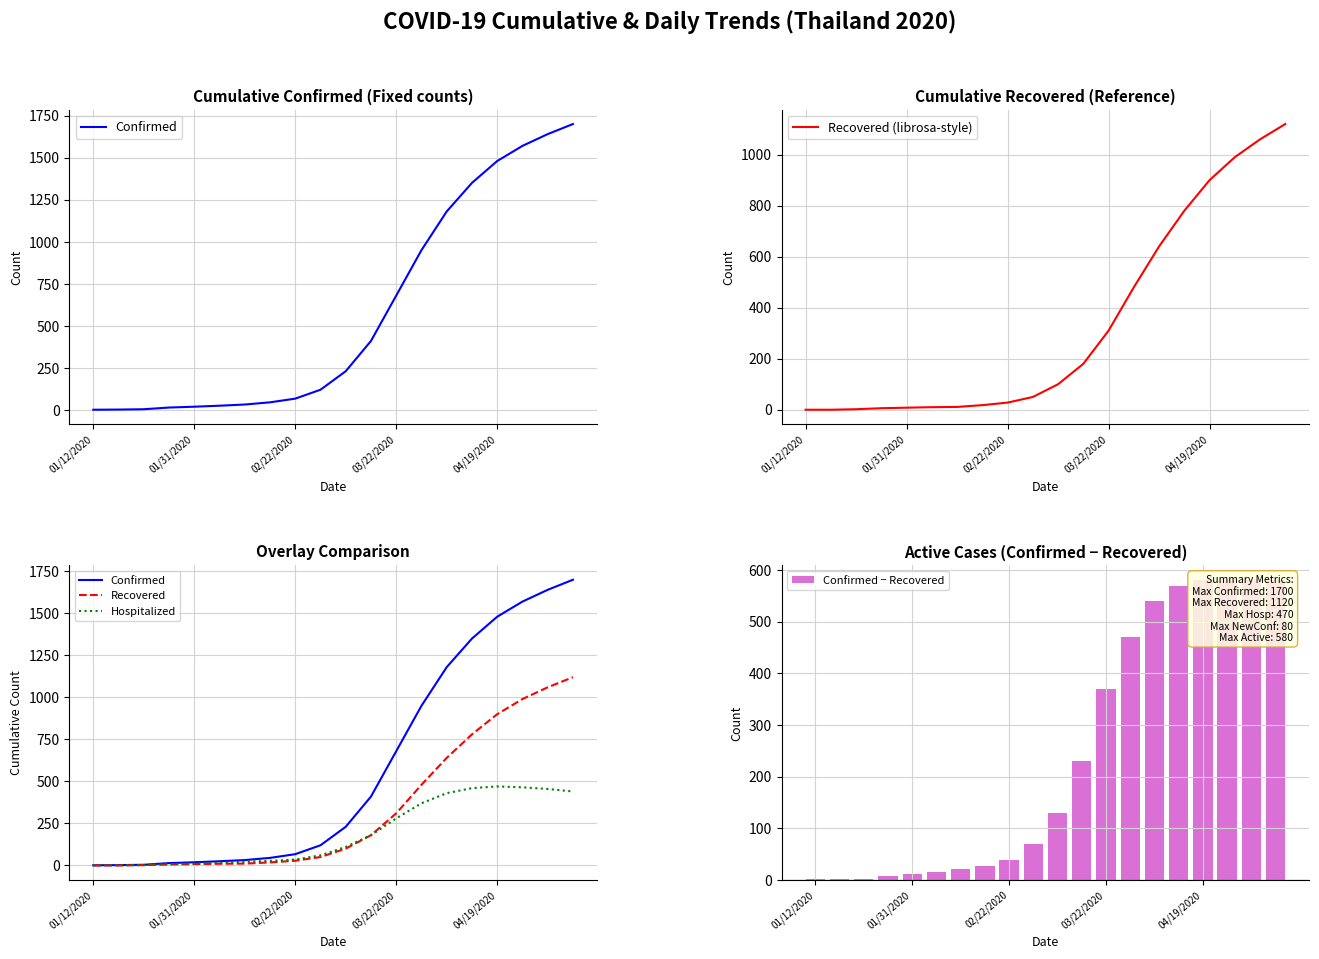

What is the label of the 1st bar from the left?

01/12/2020